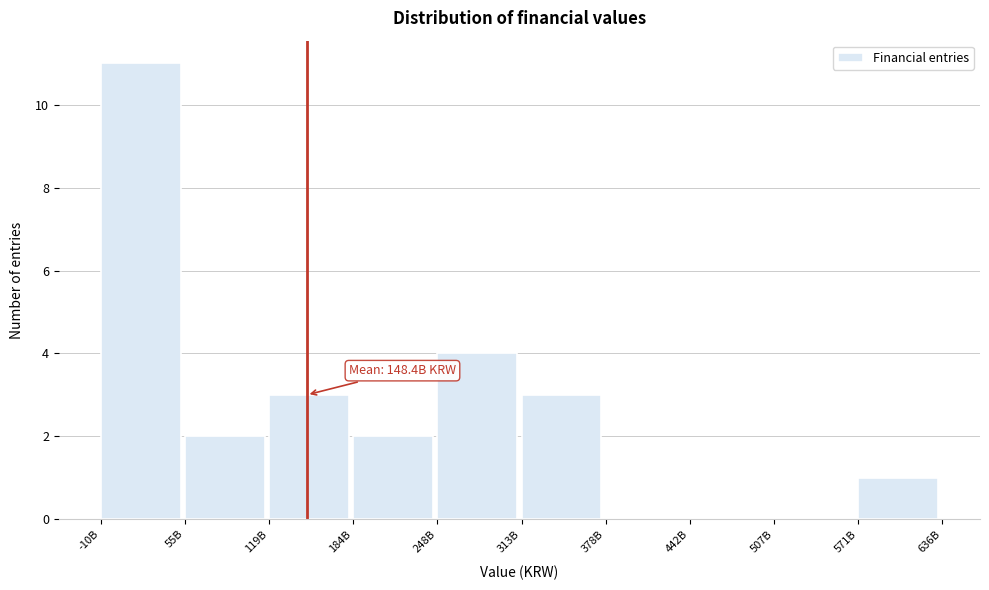

Reading left to right, what are all the values shown in this chart?

-10B=11	55B=2	119B=3	184B=2	248B=4	313B=3	378B=0	442B=0	507B=0	571B=1